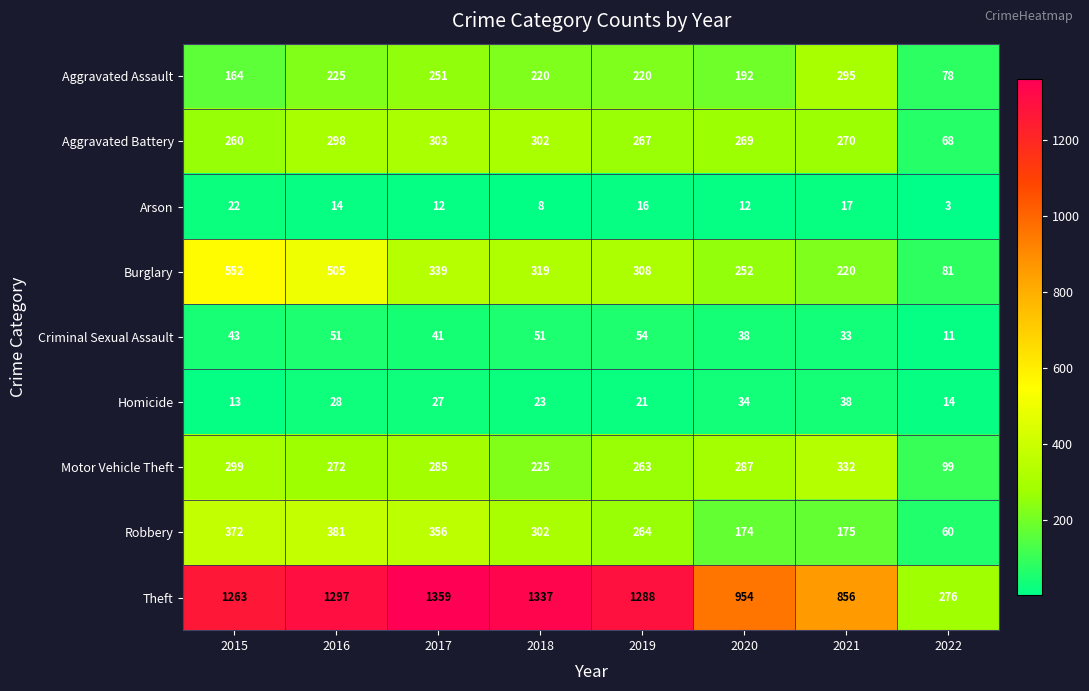

What is the lowest value of the Criminal Sexual Assault series?

11